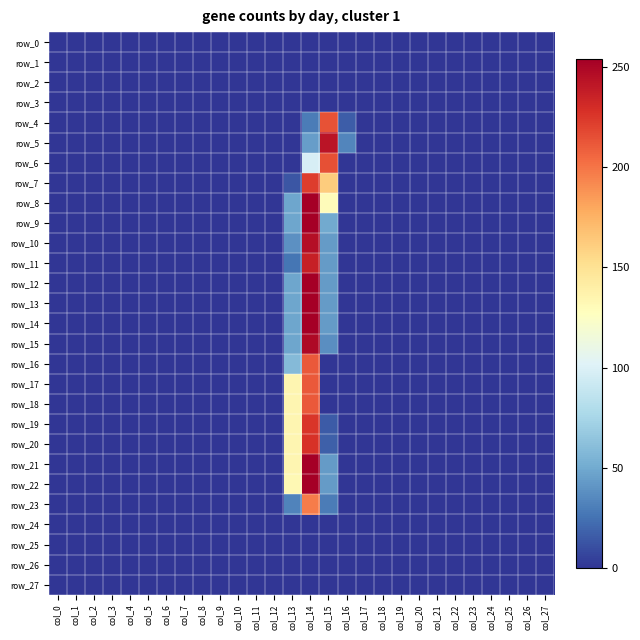

What is the difference between the maximum and minimum values in the row_18 series?

211